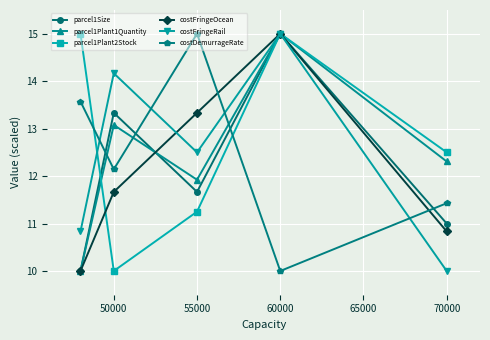

Does the chart display data point markers on the line(s)?

Yes